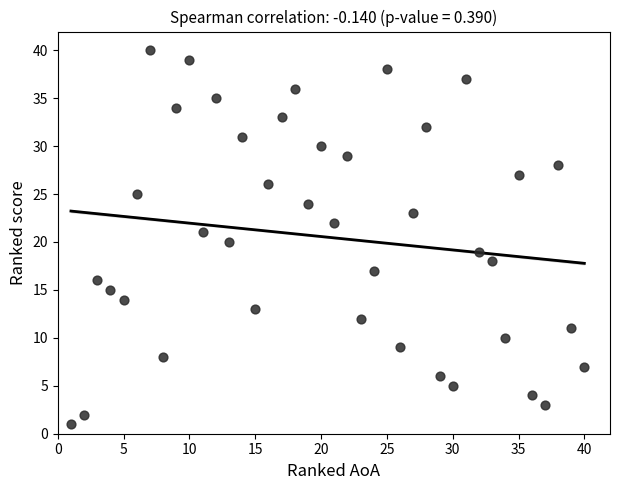

What is the range of Y values (max minus min)?

39